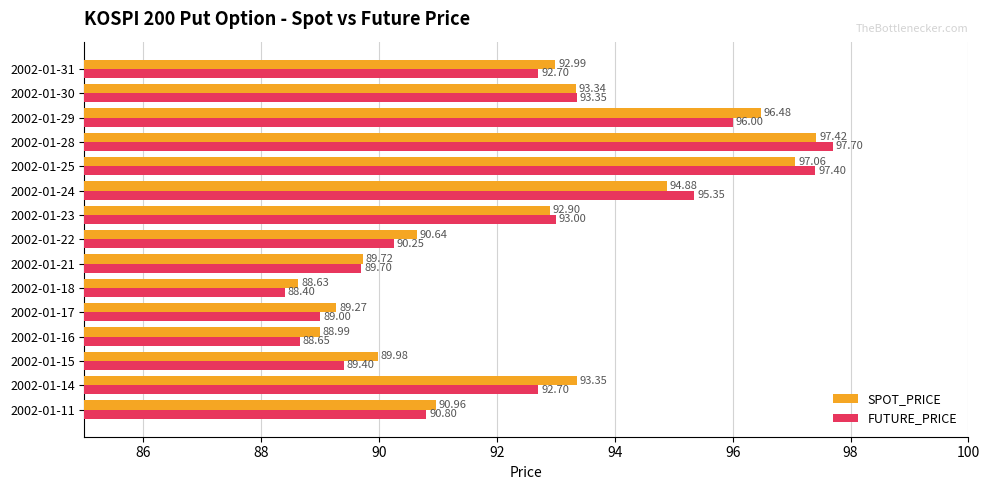

List the series in order of their overall mean, lowest first.

FUTURE_PRICE, SPOT_PRICE